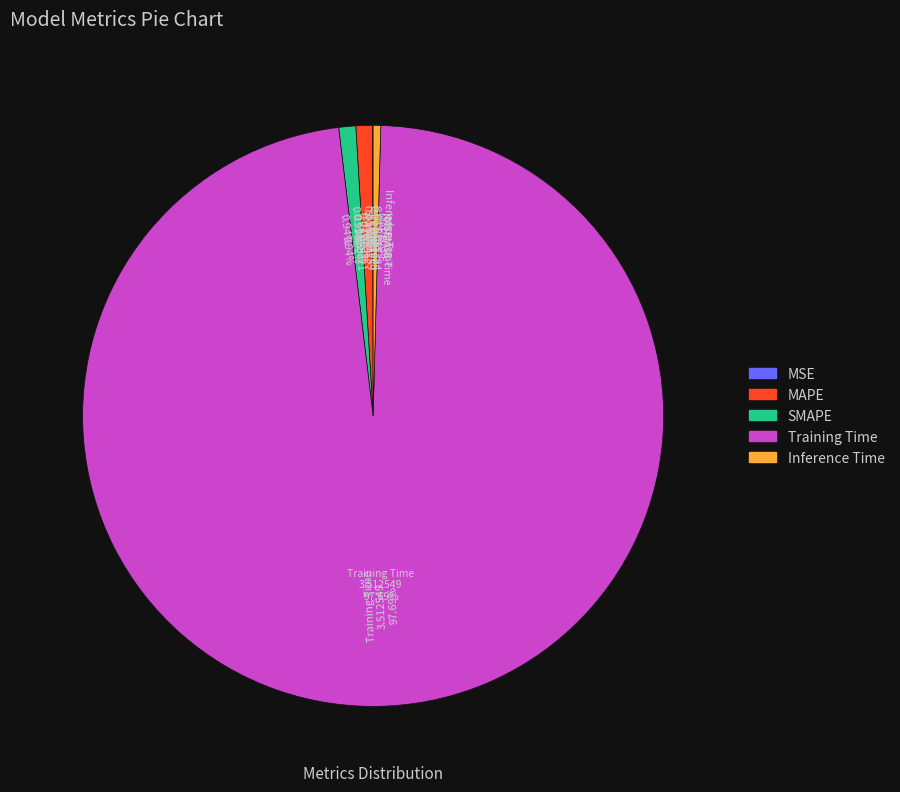

Which category has the smallest portion of the pie?

MSE